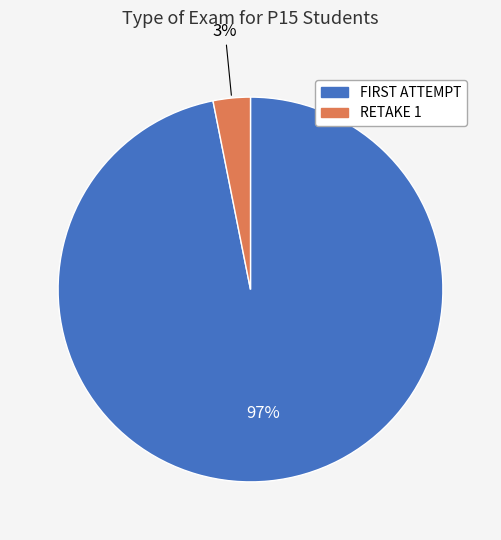

Rank the categories by value from highest to lowest.

FIRST ATTEMPT, RETAKE 1